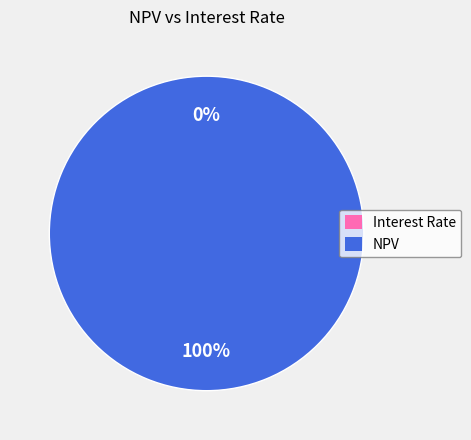

Which slice is the largest?

NPV